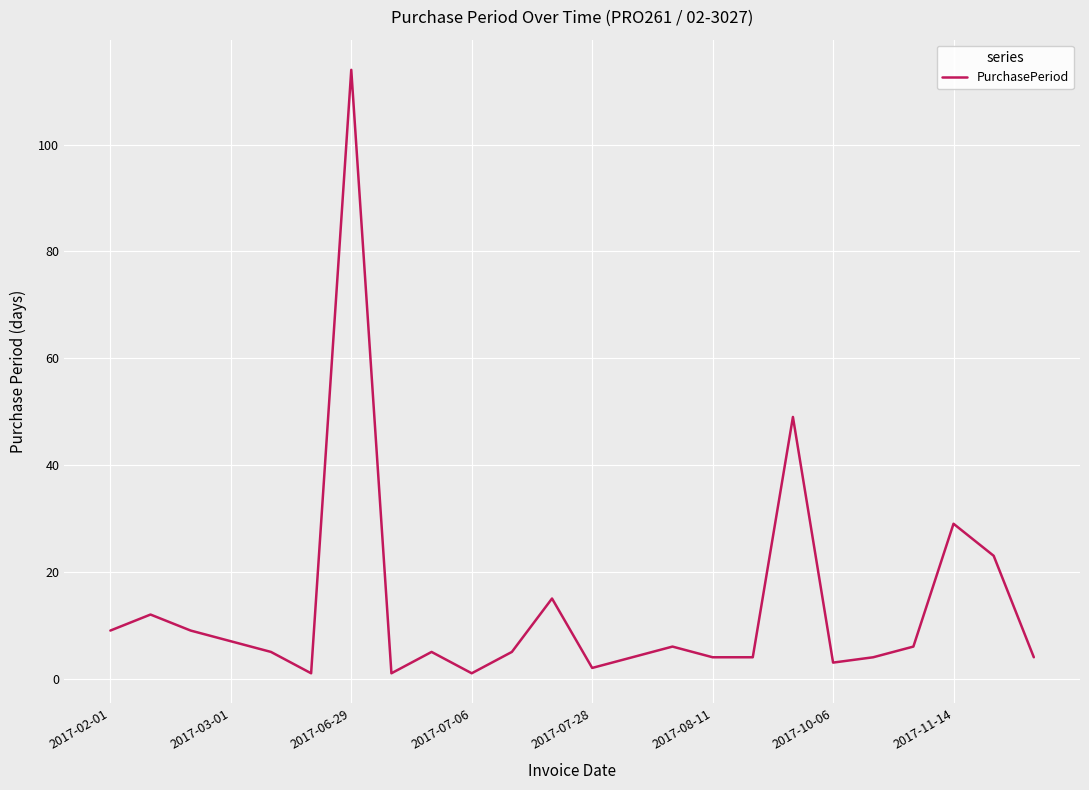

What is the difference between the maximum and minimum values?

113